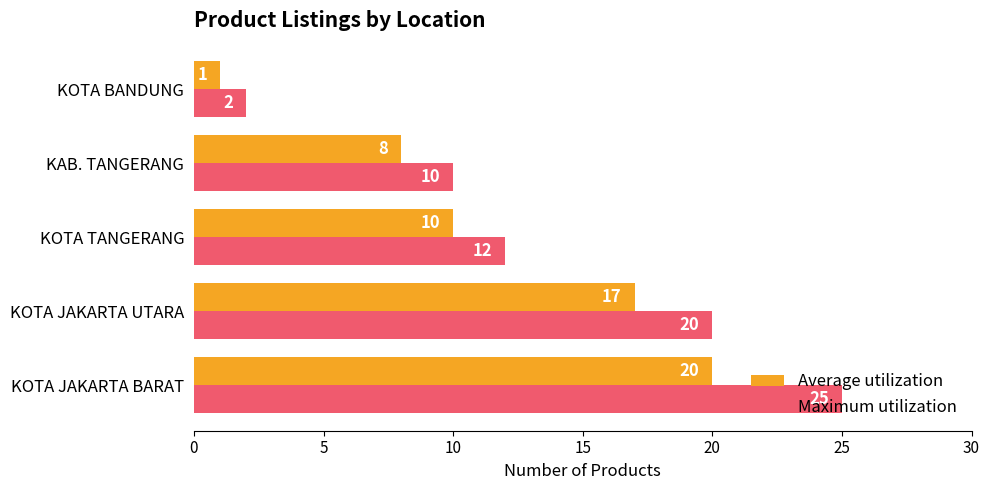

Which series has the largest range (max minus min)?

Maximum utilization